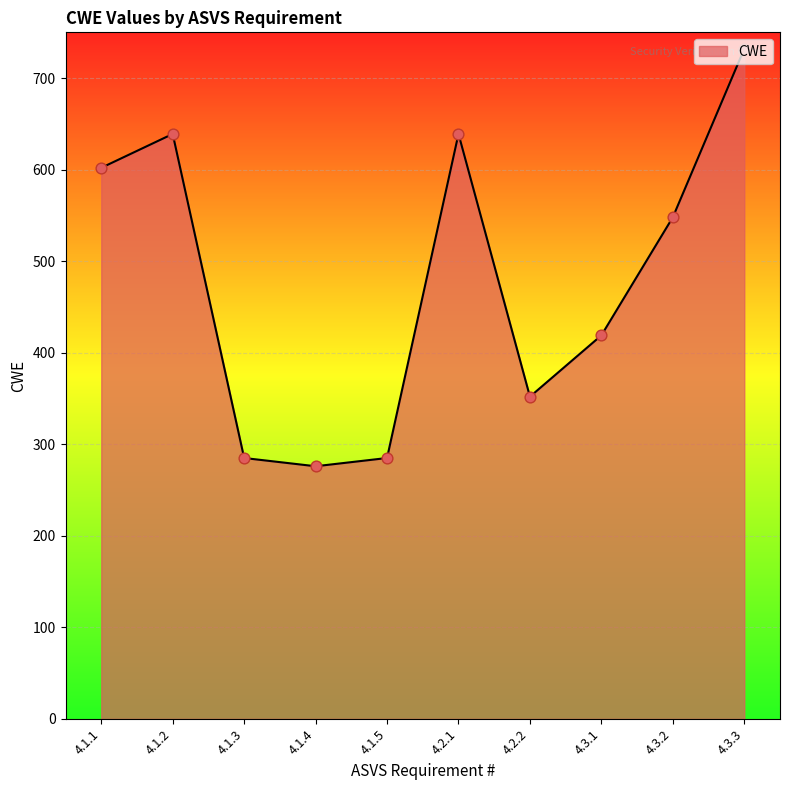

Between 4.3.1 and 4.1.5, which is larger?

4.3.1